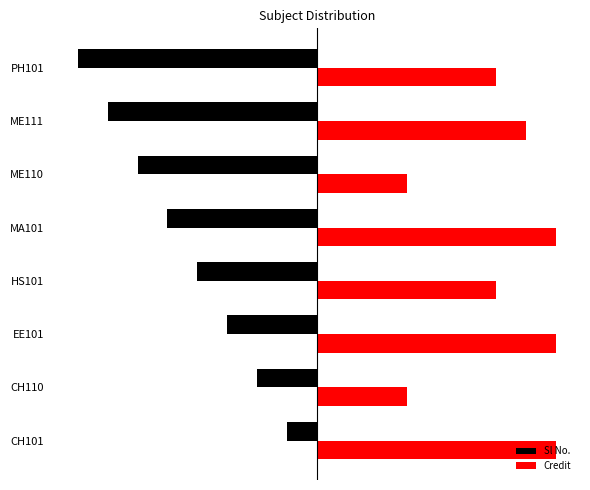

Rank the series by their maximum value, from highest to lowest.

Credit, Sl No.